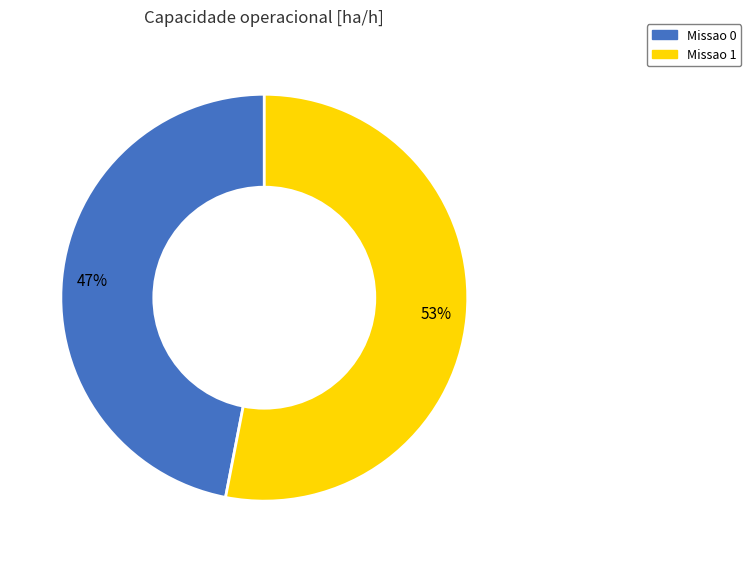

Is there any slice that represents more than half of the pie?

Yes